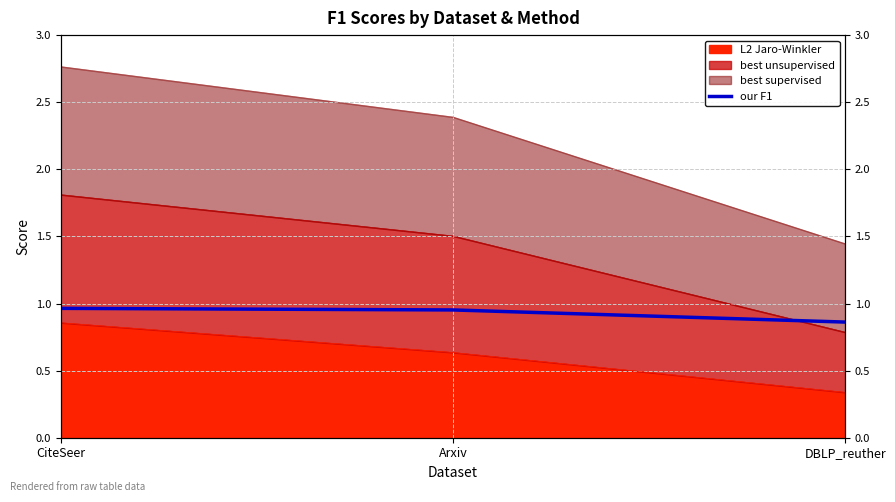

Reading left to right, extract all data points from this chart.

CiteSeer=1.0	Arxiv=1.0	DBLP_reuther=0.9